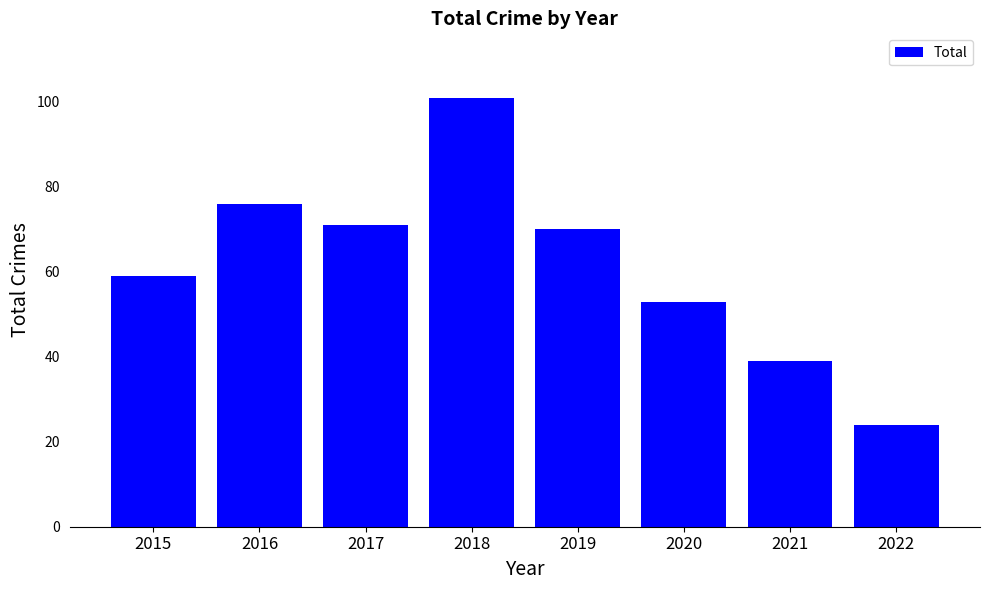

The chart shows a value of 76 at 2016. True or false?

True